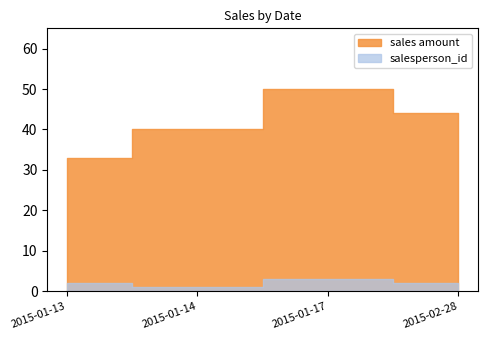

What is the approximate value of salesperson_id at 2015-01-14?

1